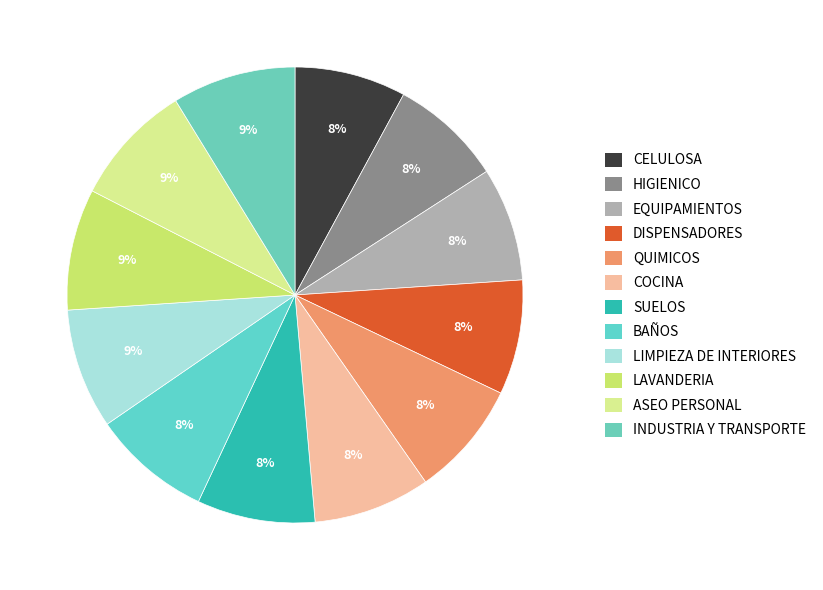

To the nearest percent, what is the average slice percentage?

8%